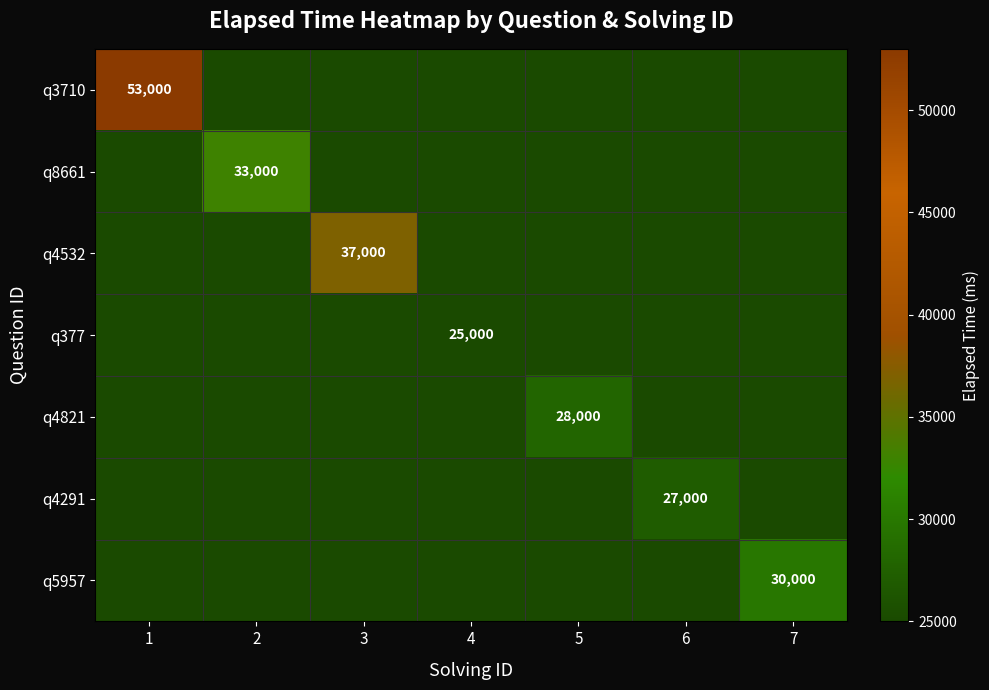

Is it true that q377 equals 25000 at 4?

True